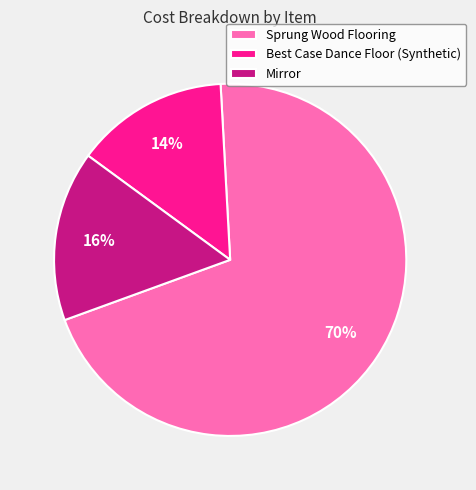

What is the largest slice in the pie chart?

Sprung Wood Flooring